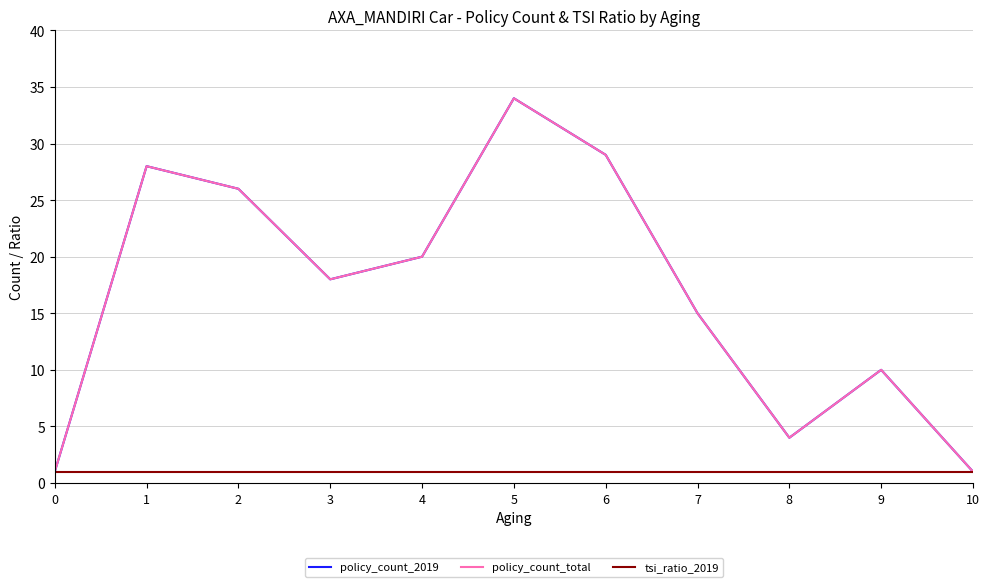

At how many categories does at least one series exceed 23?

4